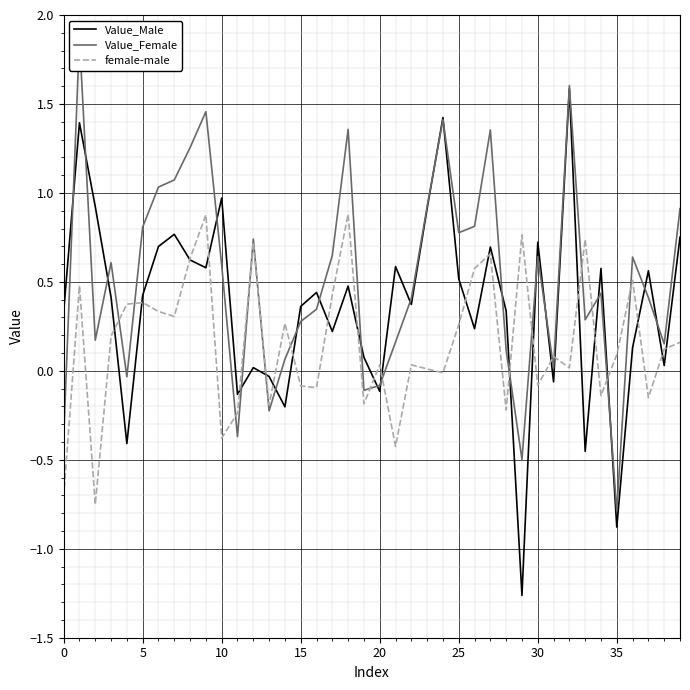

What is the maximum value for Value_Male?

1.6